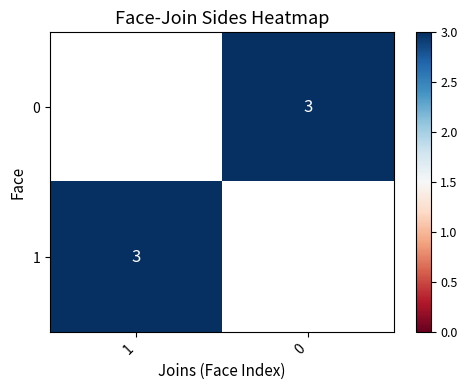

How many values in 1 are above zero?

1